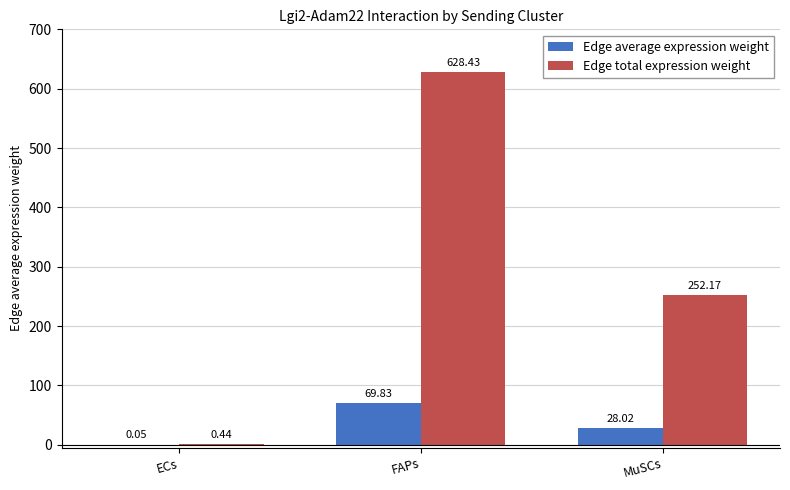

How many data points in Edge average expression weight are above 28?

2